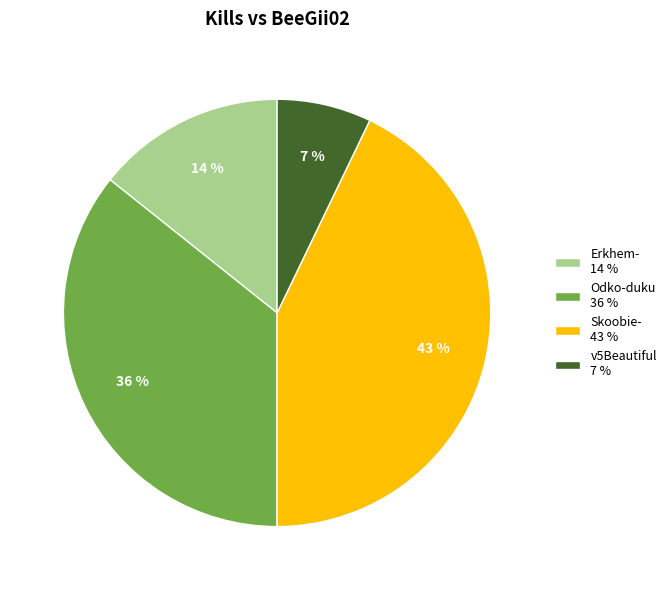

Combined, do Odko-duku 36 % and v5Beautiful 7 % account for over 50%?

No